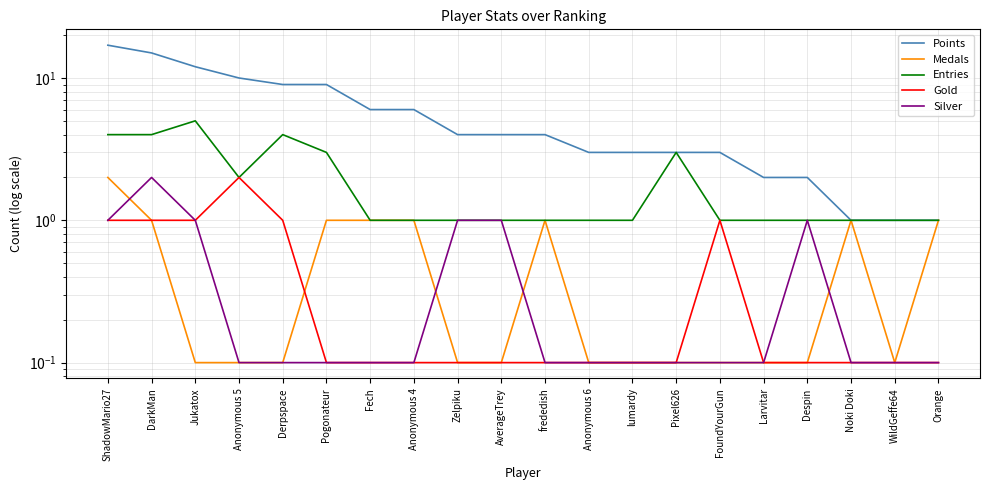

List the labels in order of Gold value, smallest first.

Pogonateur, Fech, Anonymous 4, Zelpiku, AverageTrey, frededish, Anonymous 6, lumardy, Pixel626, Larvitar, Despin, Noki Doki, WildGeffe64, Orange, ShadowMario27, DarkMan, Jukatox, Derpspace, FoundYourGun, Anonymous 5